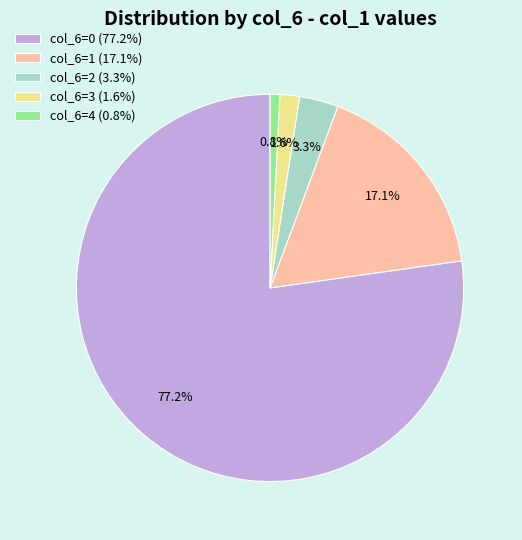

Which has a higher value, col_6=2 (3.3%) or col_6=1 (17.1%)?

col_6=1 (17.1%)